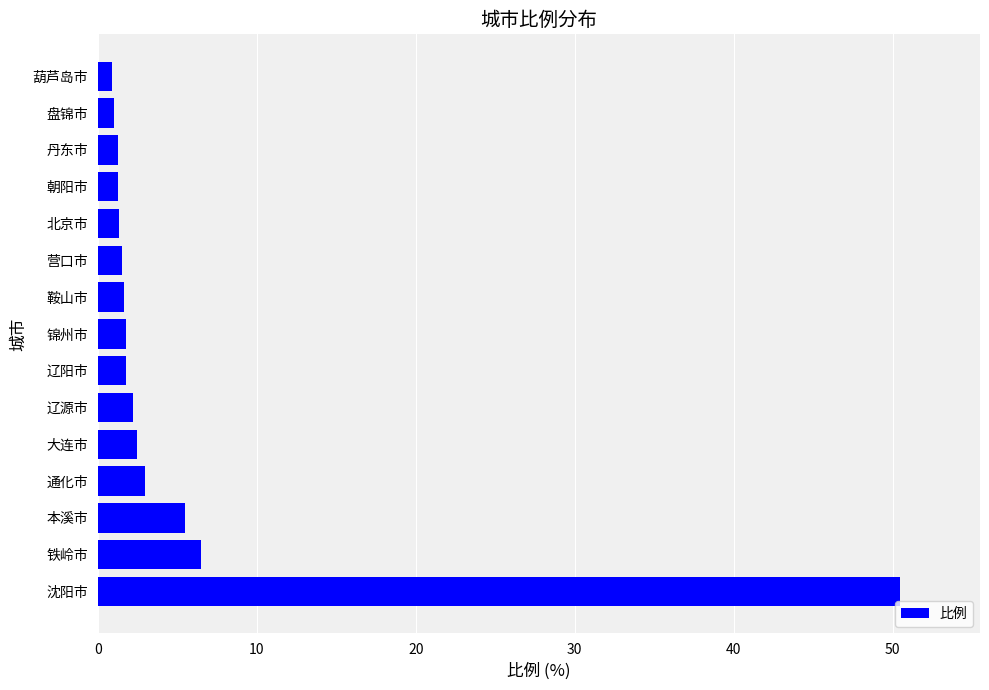

What is the average value?

5.5